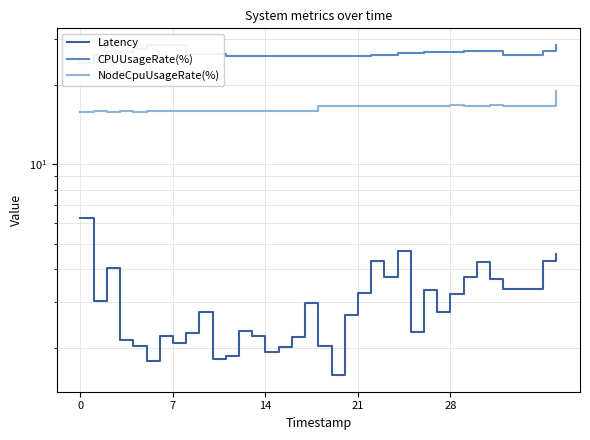

What is the value of the NodeCpuUsageRate(%) point at the 6th from the left?

15.9